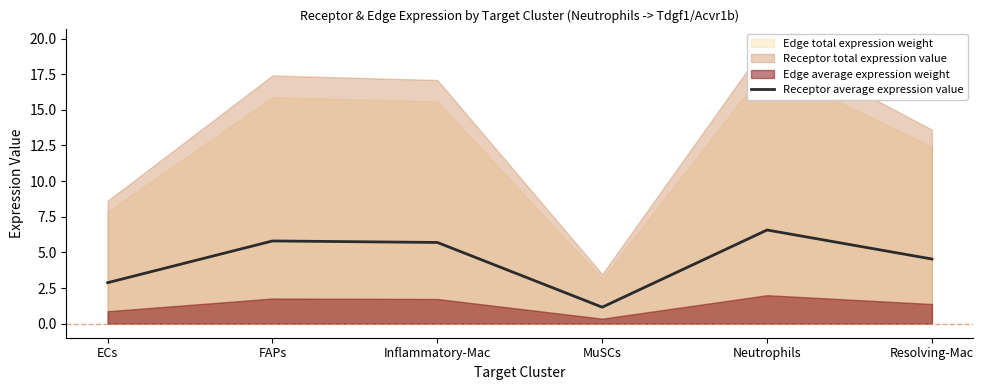

What is the change in value from Inflammatory-Mac to MuSCs?

-4.5